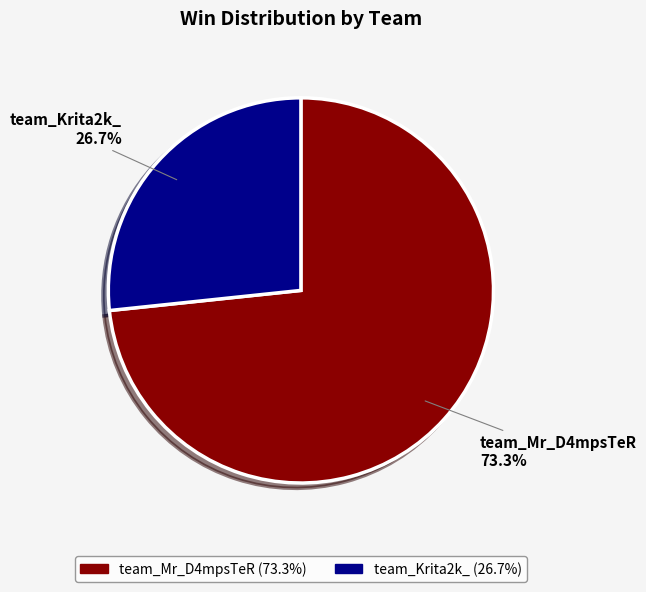

What is the smallest slice in the pie chart?

team_Krita2k_